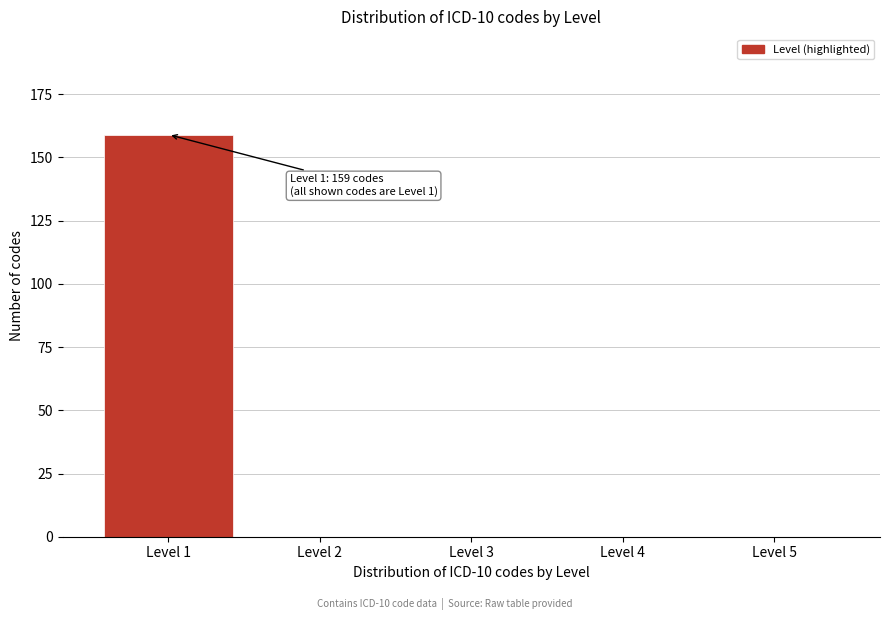

Which range on the x-axis has the tallest bar?

0.5 to 1.5